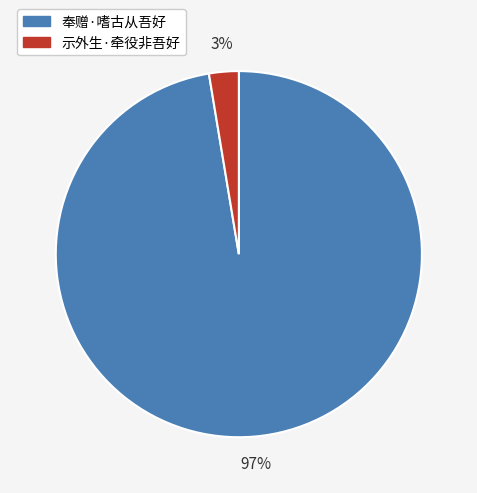

To the nearest percent, what percentage of the pie is 示外生·牵役非吾好?

3%